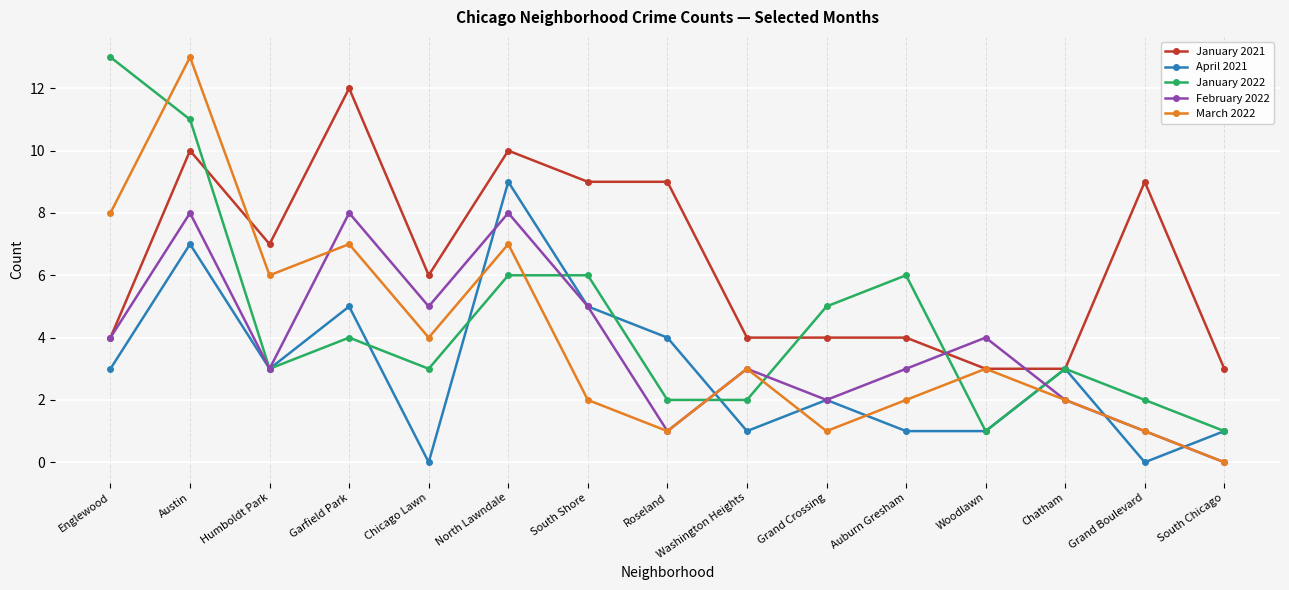

What is the label of the 3rd point from the right?

Chatham